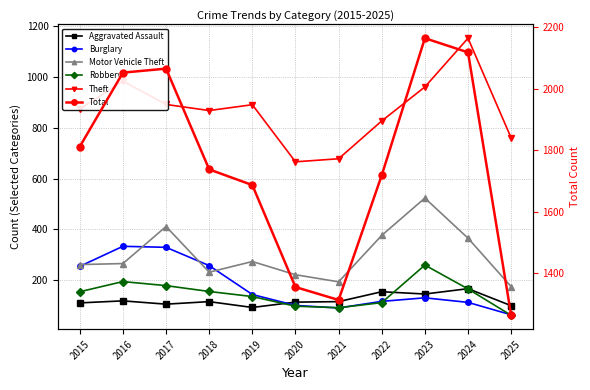

What is the sum of the Motor Vehicle Theft values at 2022 and 2021?

569